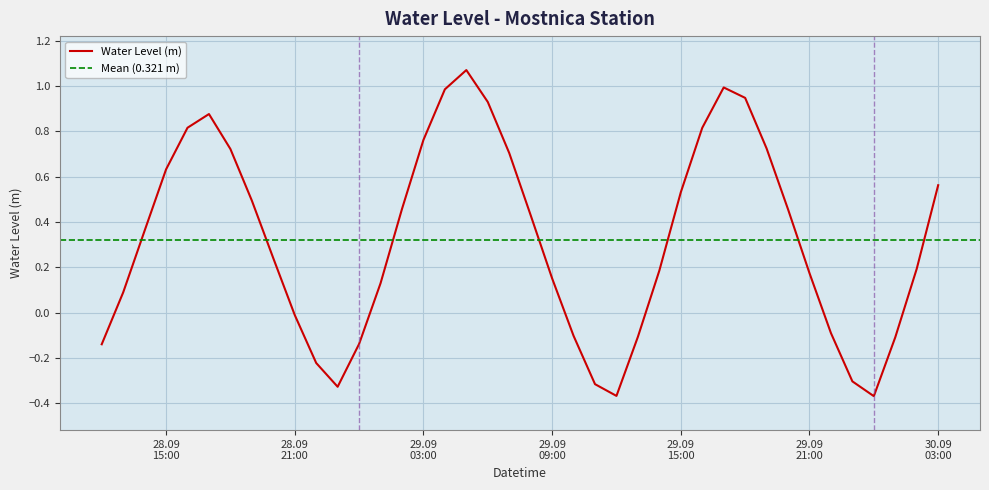

List the labels in order of value, largest first.

2024-09-29 05:00:00, 2024-09-29 17:00:00, 2024-09-29 04:00:00, 2024-09-29 18:00:00, 2024-09-29 06:00:00, 2024-09-28 17:00:00, 2024-09-28 16:00:00, 2024-09-29 16:00:00, 2024-09-29 03:00:00, 2024-09-29 19:00:00, 2024-09-28 18:00:00, 2024-09-29 07:00:00, 2024-09-28 15:00:00, 2024-09-30 03:00:00, 2024-09-29 15:00:00, 2024-09-28 19:00:00, 2024-09-29 02:00:00, 2024-09-29 20:00:00, 2024-09-29 08:00:00, 2024-09-28 14:00:00, 2024-09-28 20:00:00, 2024-09-30 02:00:00, 2024-09-29 14:00:00, 2024-09-29 21:00:00, 2024-09-29 09:00:00, 2024-09-29 01:00:00, 2024-09-28 13:00:00, 2024-09-28 21:00:00, 2024-09-29 22:00:00, 2024-09-29 10:00:00, 2024-09-29 13:00:00, 2024-09-30 01:00:00, 2024-09-29 00:00:00, 2024-09-28 12:00:00, 2024-09-28 22:00:00, 2024-09-29 23:00:00, 2024-09-29 11:00:00, 2024-09-28 23:00:00, 2024-09-29 12:00:00, 2024-09-30 00:00:00